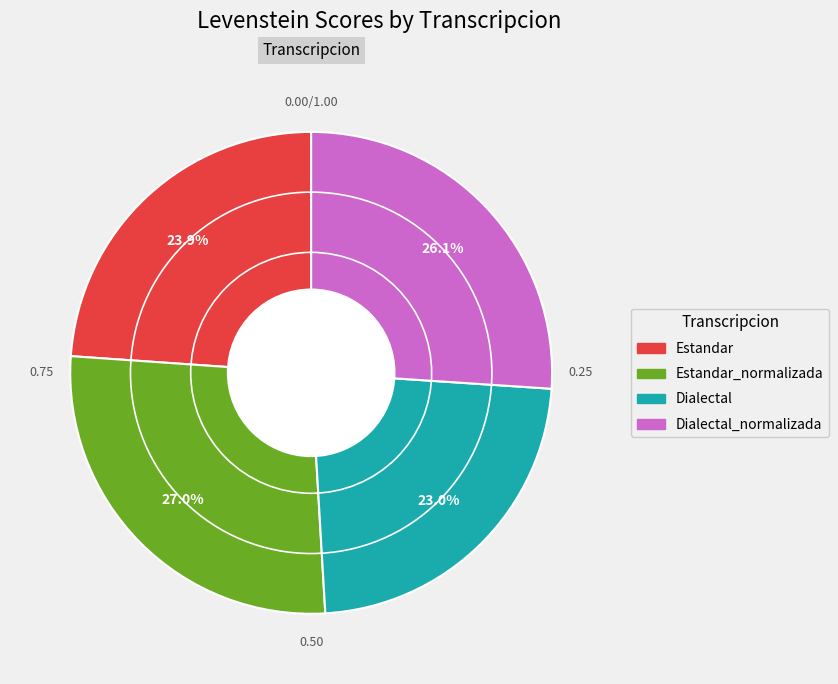

How many segments does this pie chart have?

4